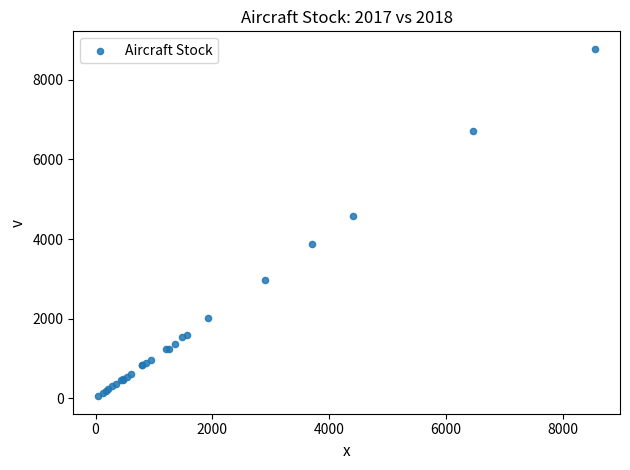

What Y value in the scatter plot is closest to 4415?

4580.6